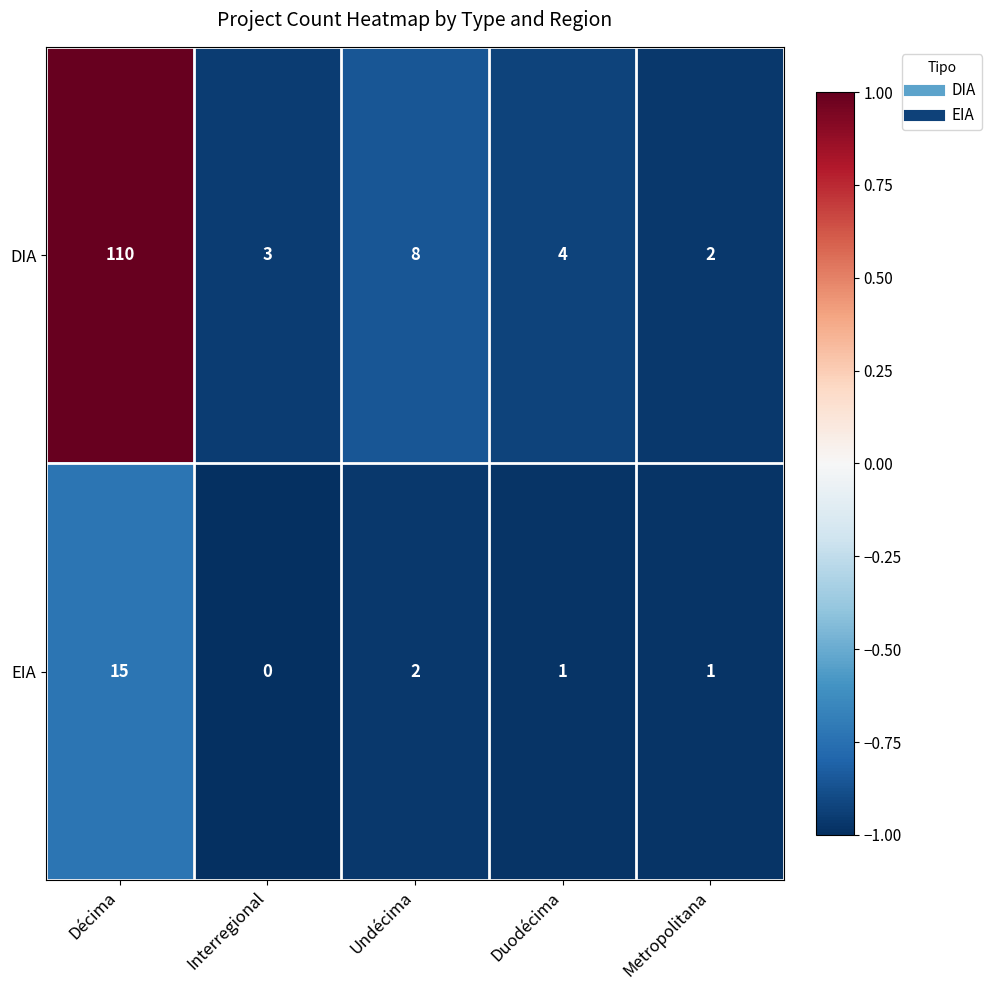

At which label is EIA closest to 7?

Undécima